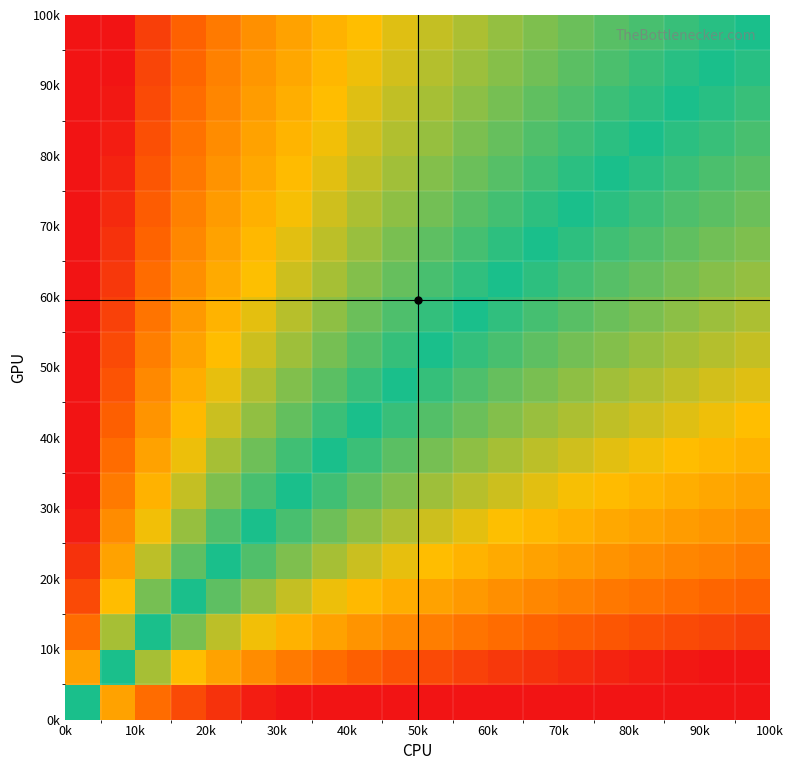

At how many categories does at least one series exceed 0?

19